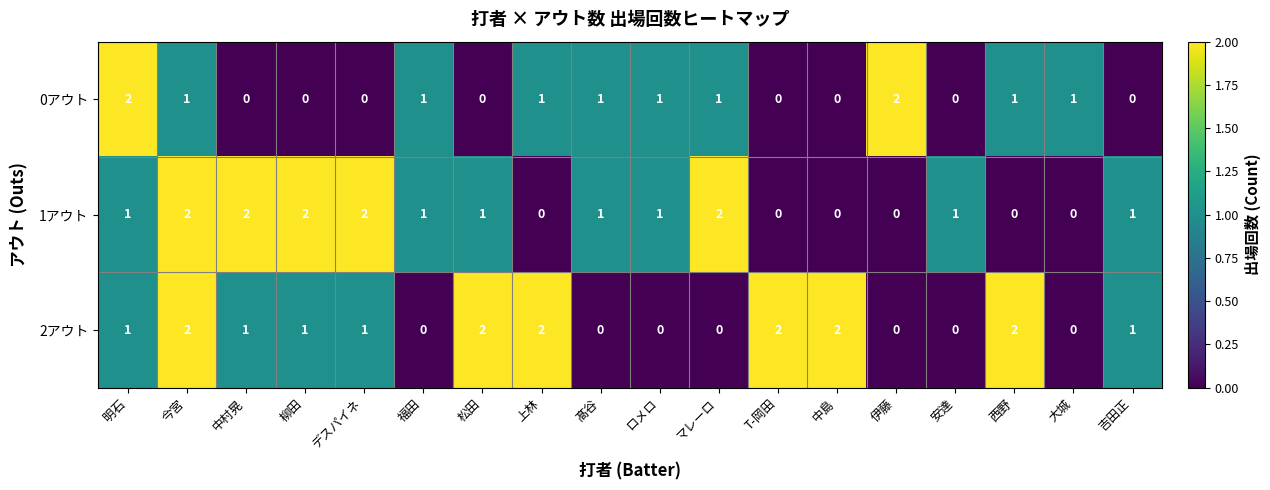

How many 2アウト values are between 0 and 2?

18